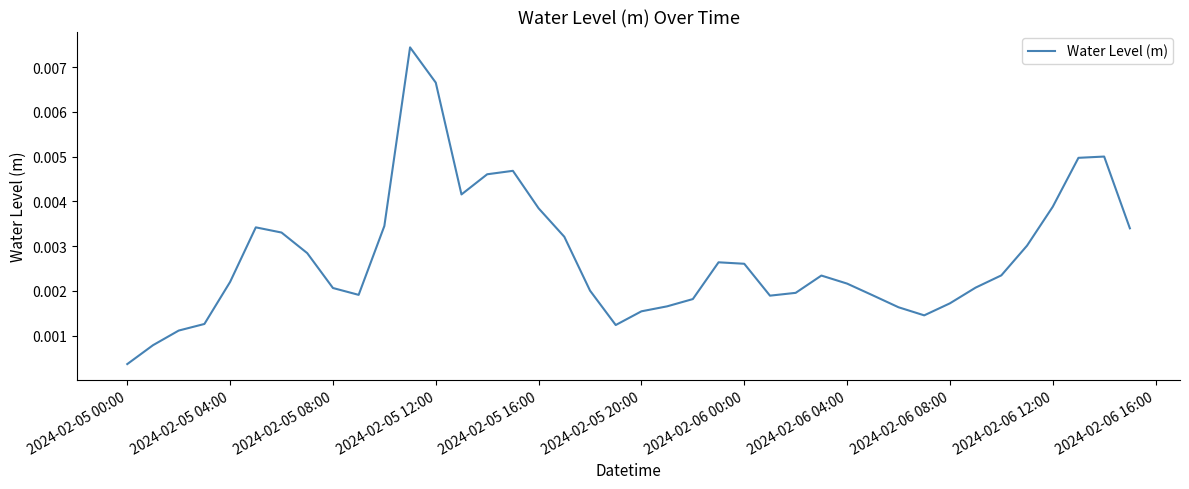

At which category does the chart reach its minimum across all series?

2024-02-05 00:00